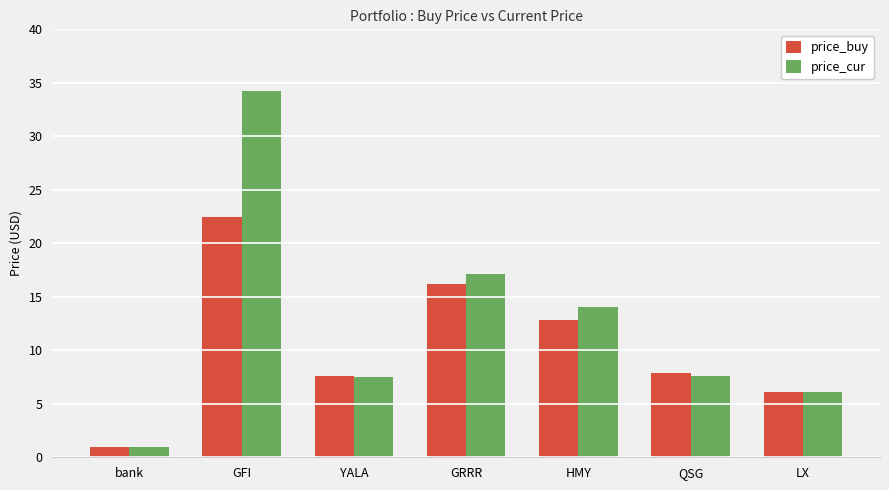

Which label corresponds to the smallest value in the chart?

bank